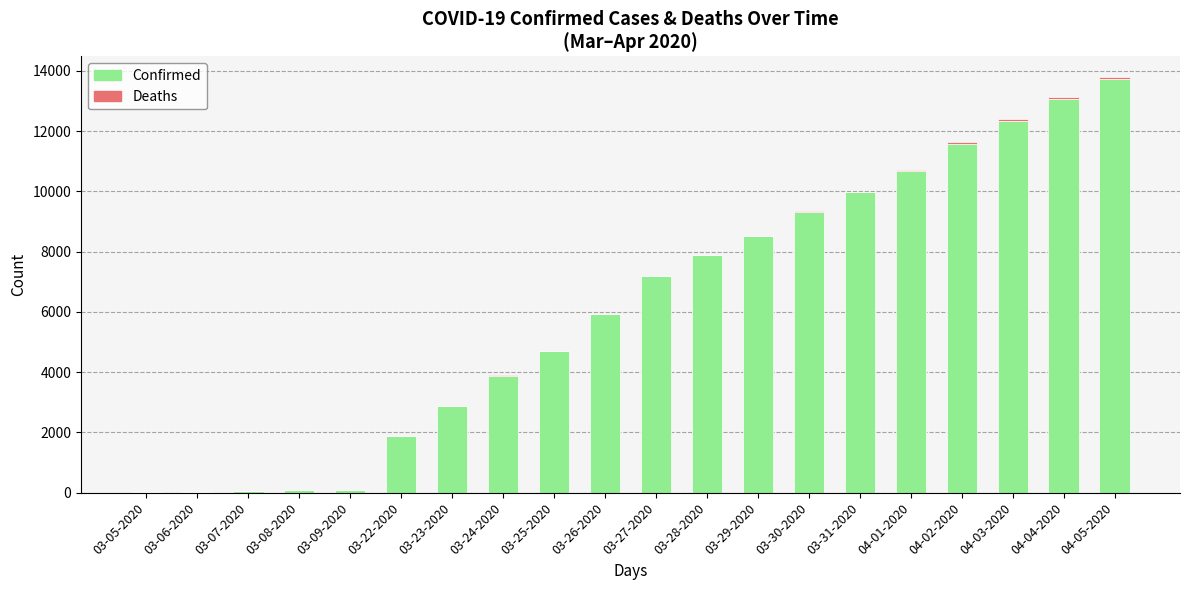

Are the bars horizontal?

No